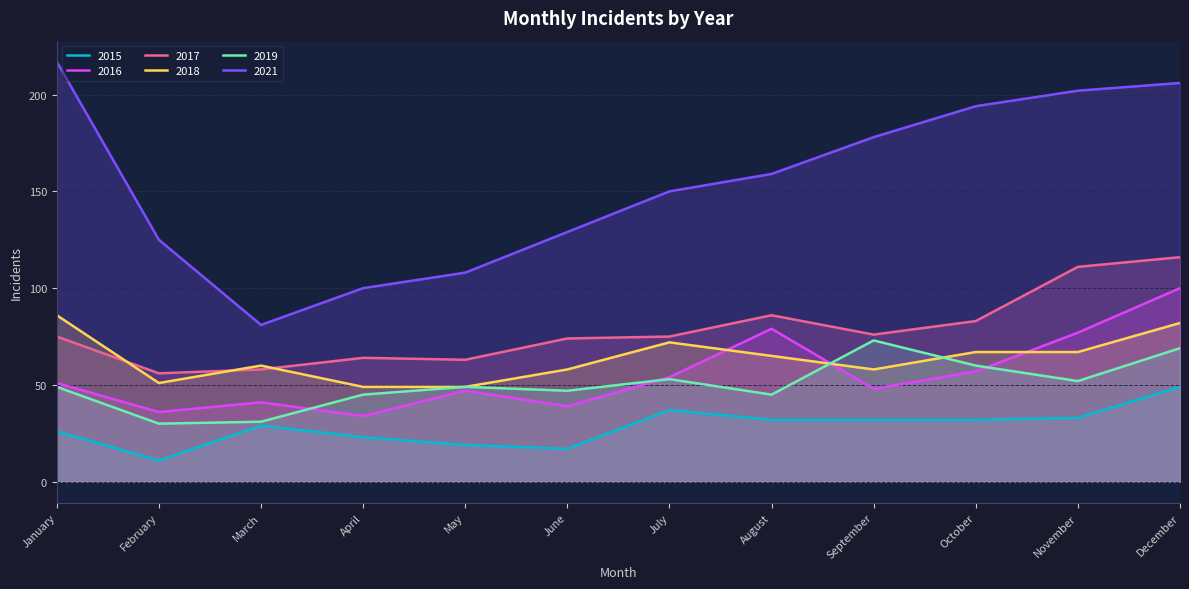

True or false: 2017 and 2015 intersect in this chart.

False